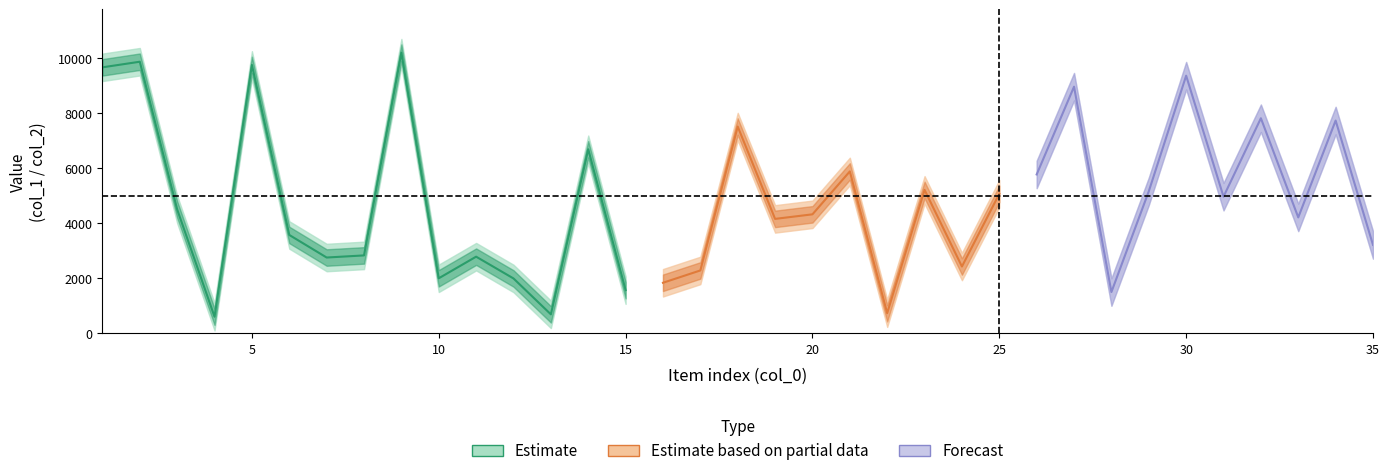

Where does the col_2 series first go above 4825?

1